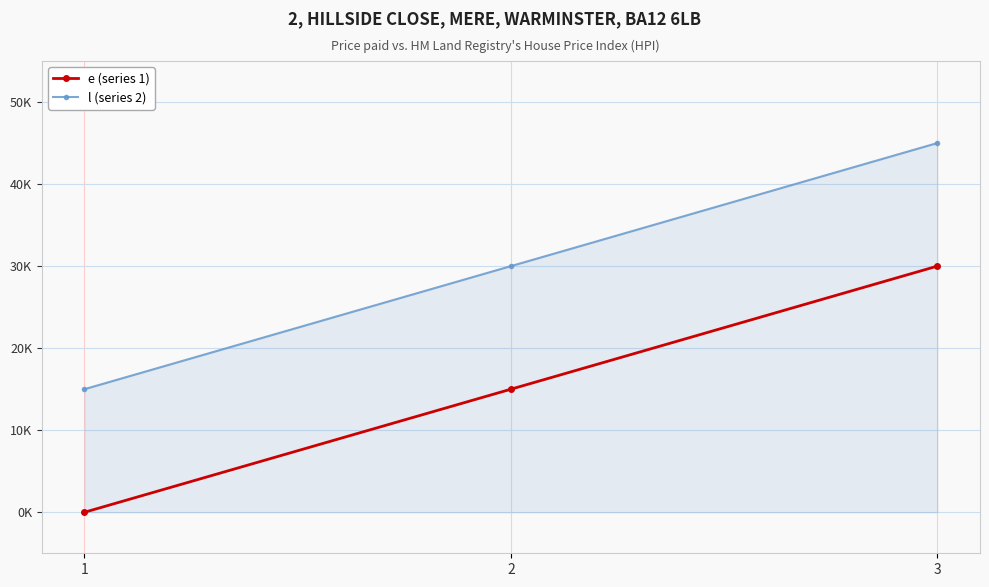

At how many categories does at least one series exceed 7?

3